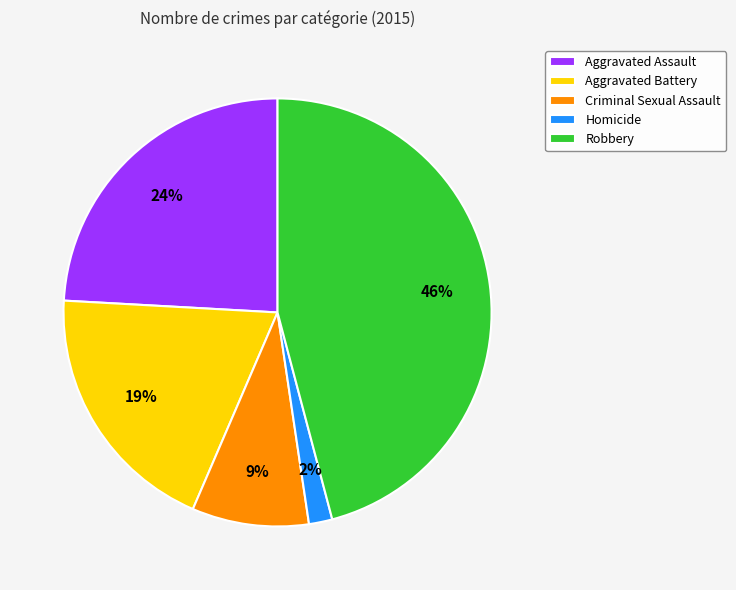

Combined, do Aggravated Assault and Aggravated Battery account for over 50%?

No